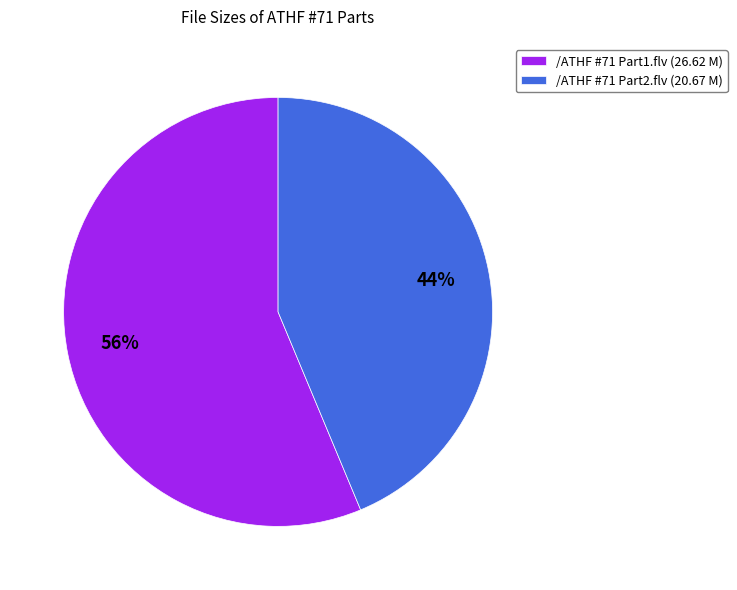

Is it true that /ATHF #71 Part2.flv is 29% of the pie?

False